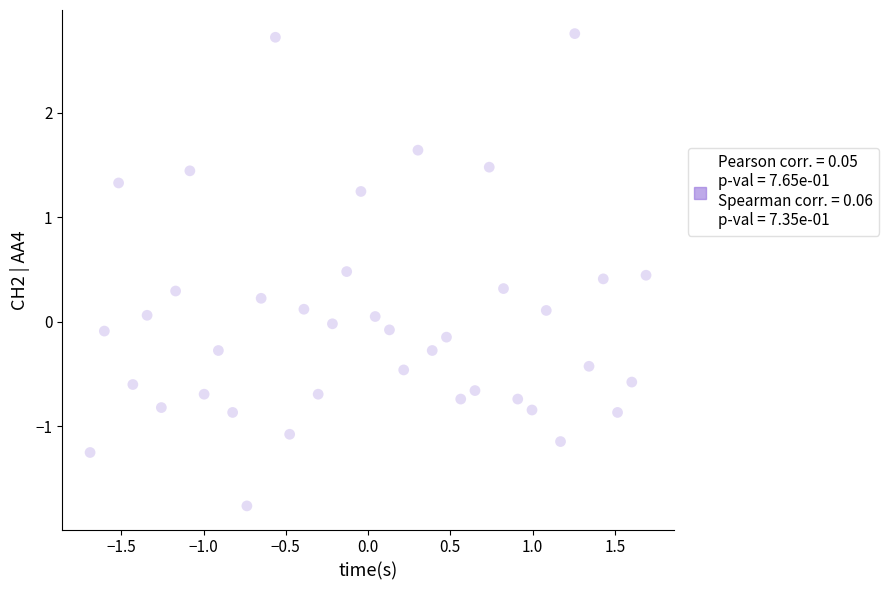

What is the range of X values (max minus min)?

3.4